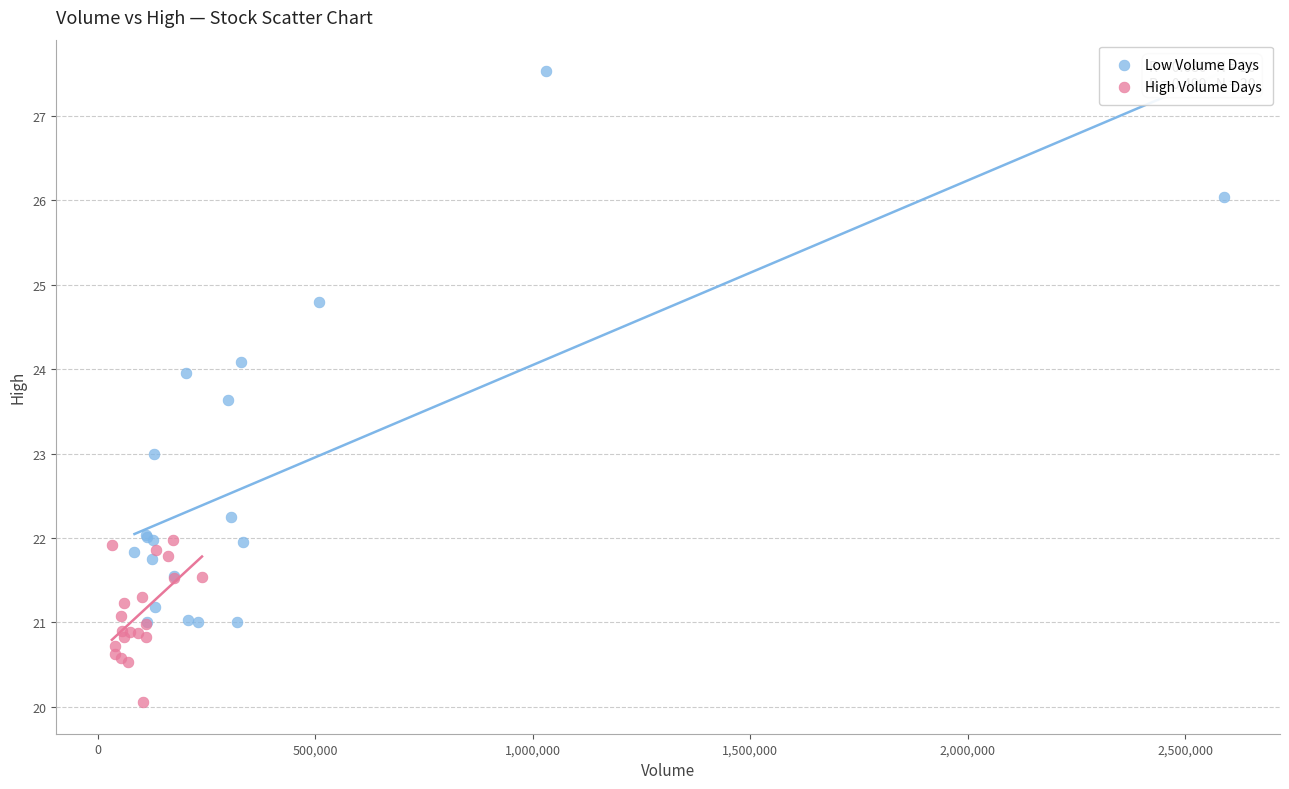

Which series reaches the maximum Y coordinate?

Low Volume Days